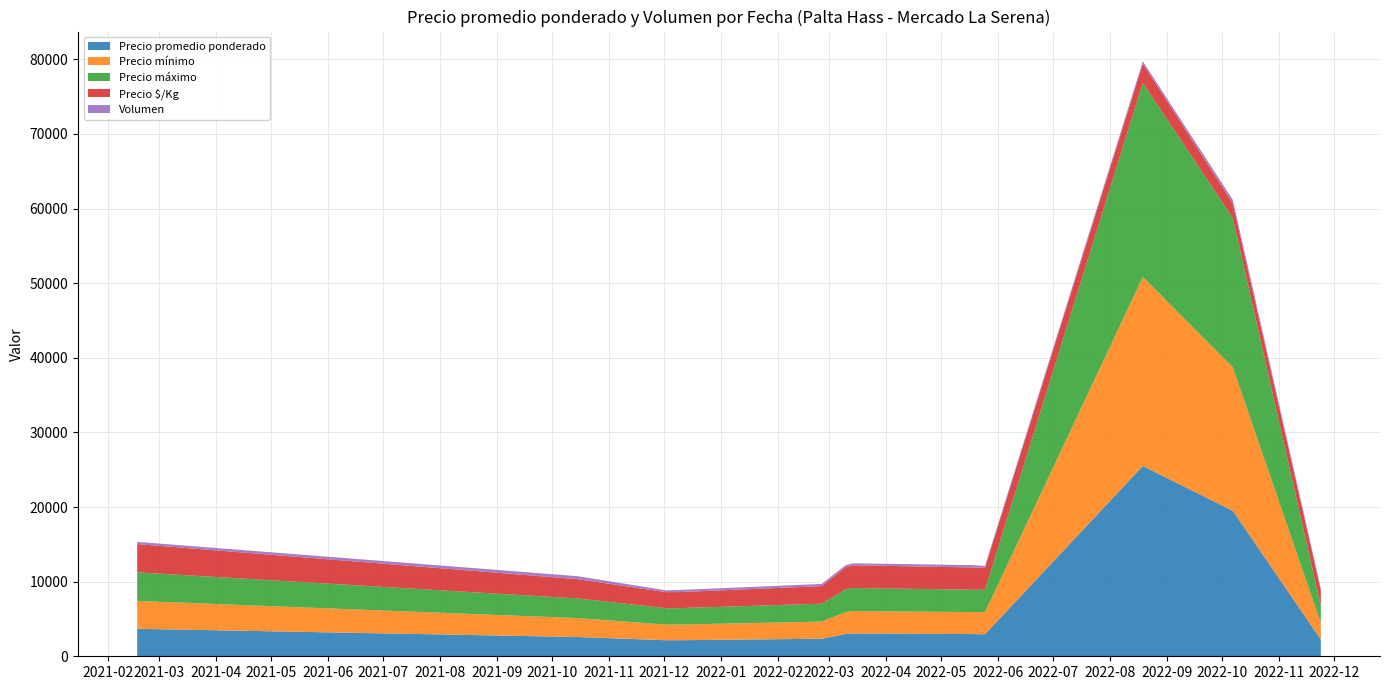

Reading left to right, extract all data points from this chart.

Precio promedio ponderado: 2021-02-17=3683	2021-10-15=2583	2021-12-02=2150	2021-12-09=2150	2022-02-25=2350	2022-03-10=2983	2022-03-14=3050	2022-05-18=2975	2022-05-25=2950	2022-08-19=25500	2022-10-07=19500	2022-11-24=2250
Precio mínimo: 2021-02-17=3733	2021-10-15=2533	2021-12-02=2100	2021-12-09=2100	2022-02-25=2300	2022-03-10=2933	2022-03-14=3000	2022-05-18=2950	2022-05-25=2967	2022-08-19=25333	2022-10-07=19250	2022-11-24=2200
Precio máximo: 2021-02-17=3833	2021-10-15=2633	2021-12-02=2200	2021-12-09=2200	2022-02-25=2400	2022-03-10=3033	2022-03-14=3100	2022-05-18=3000	2022-05-25=3000	2022-08-19=26000	2022-10-07=20000	2022-11-24=2300
Precio $/Kg: 2021-02-17=3783	2021-10-15=2583	2021-12-02=2150	2021-12-09=2150	2022-02-25=2350	2022-03-10=2983	2022-03-14=3050	2022-05-18=2975	2022-05-25=2950	2022-08-19=2583	2022-10-07=1958	2022-11-24=2100
Volumen: 2021-02-17=300	2021-10-15=400	2021-12-02=240	2021-12-09=280	2022-02-25=293	2022-03-10=267	2022-03-14=260	2022-05-18=313	2022-05-25=247	2022-08-19=313	2022-10-07=480	2022-11-24=236